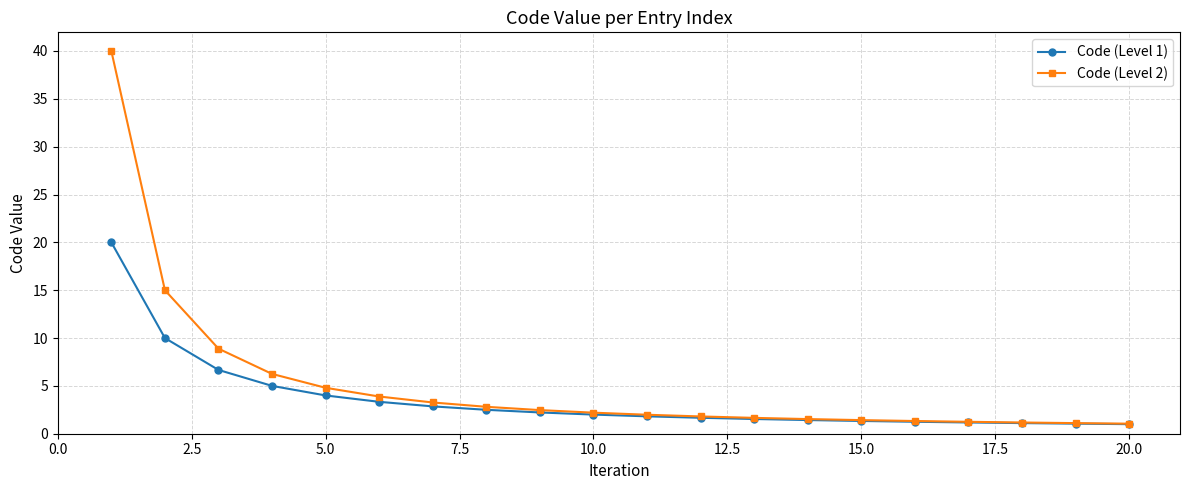

What is the value of the Code (Level 1) point at the 10th from the left?

2.0